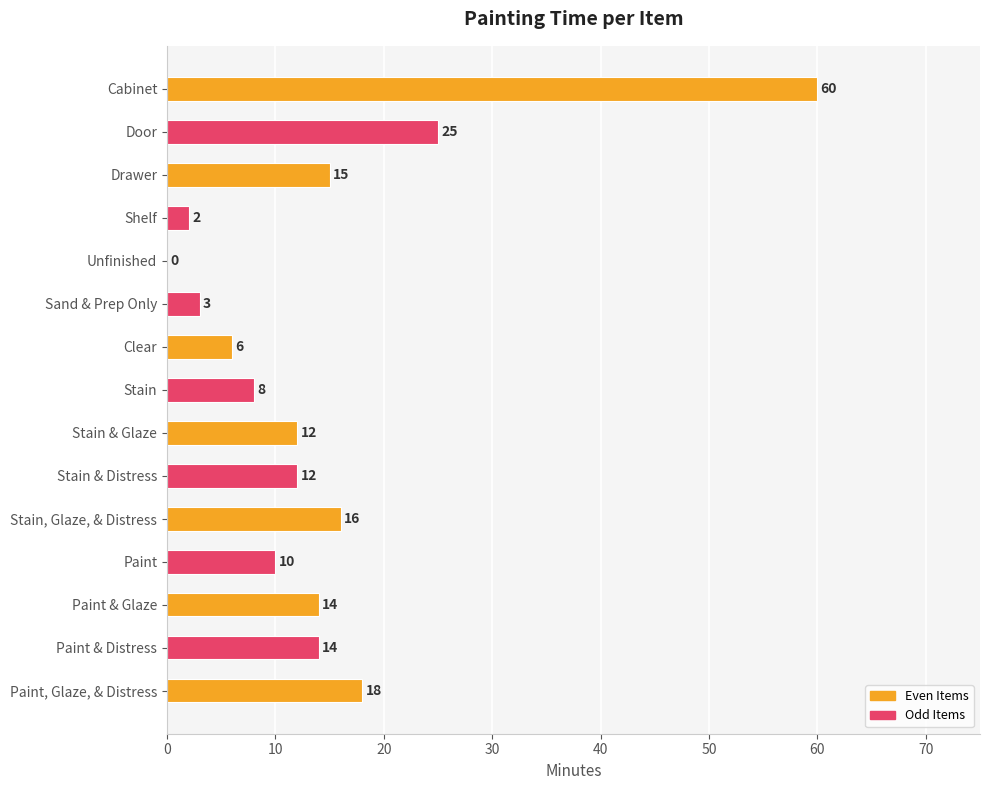

What is the sum of all values?

215